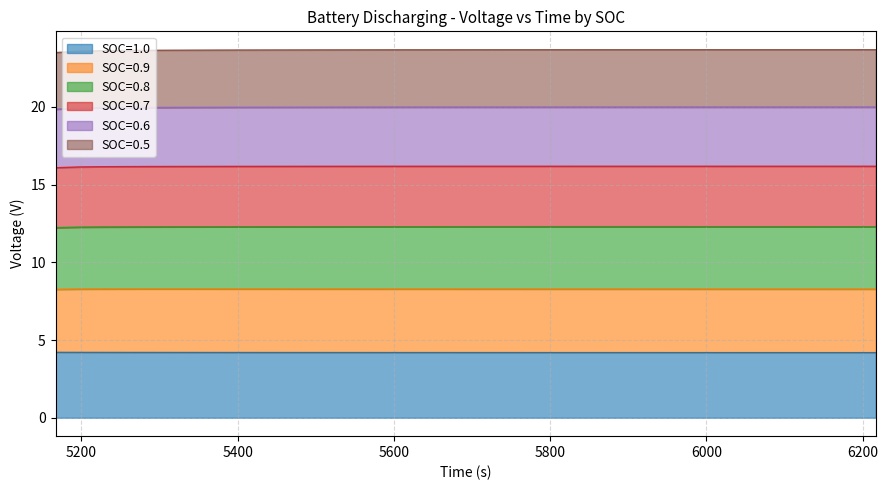

What is the minimum value for SOC=1.0?

4.2